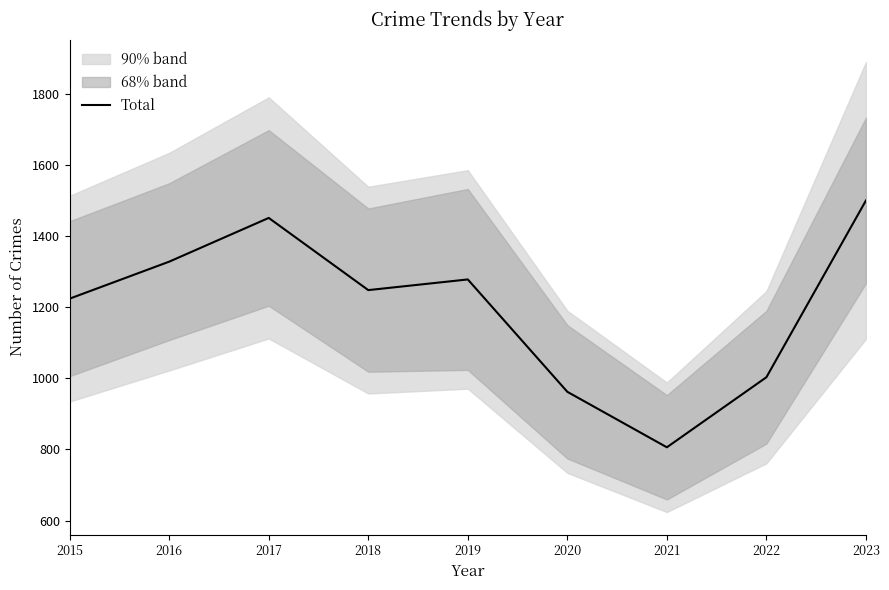

The chart shows a value of 2217 at 2023. True or false?

False